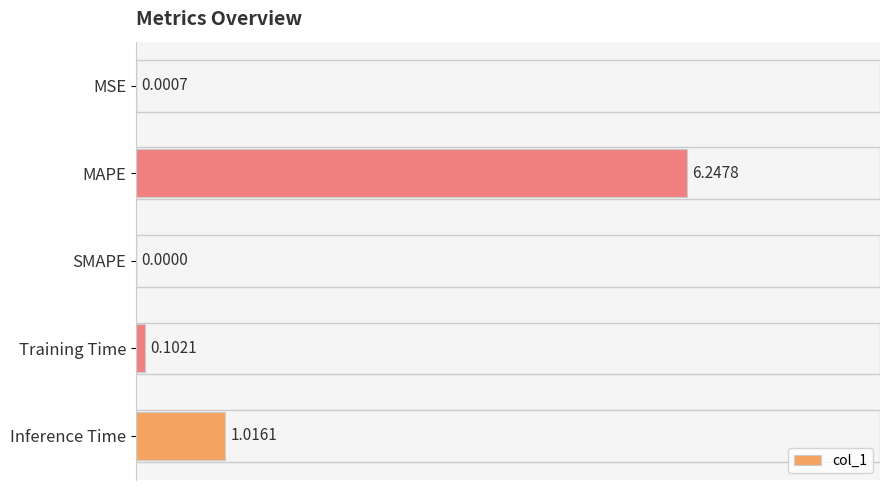

Which has a higher value, Inference Time or Training Time?

Inference Time